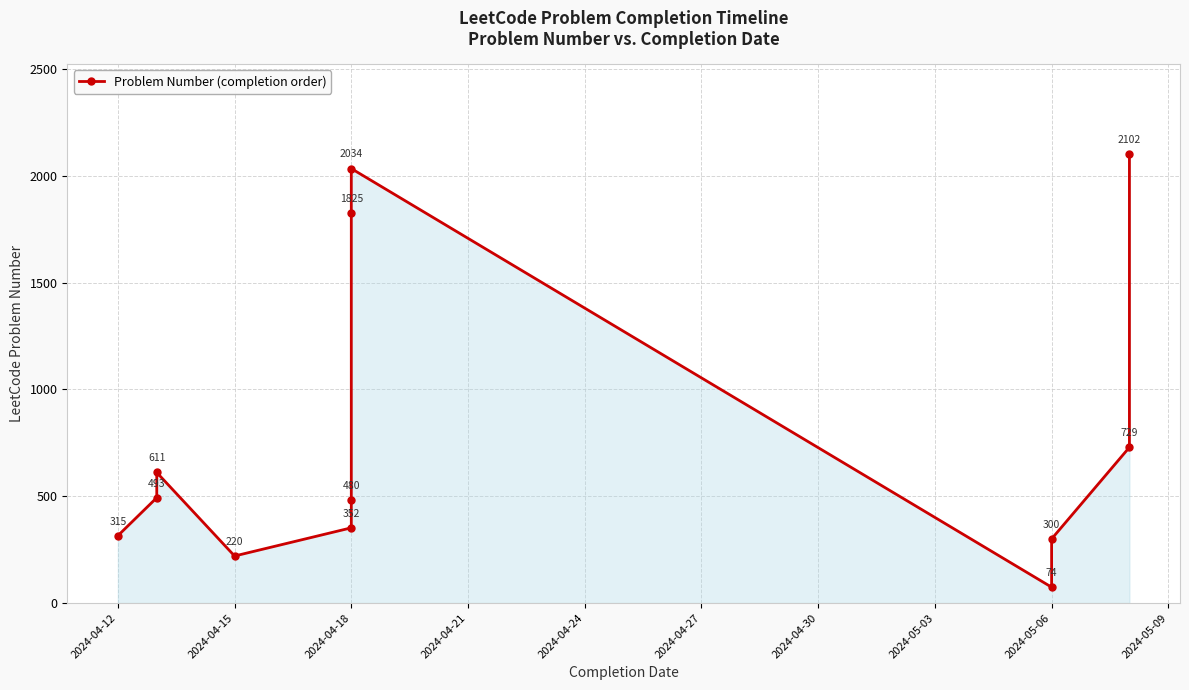

How many lines are shown in the chart?

1